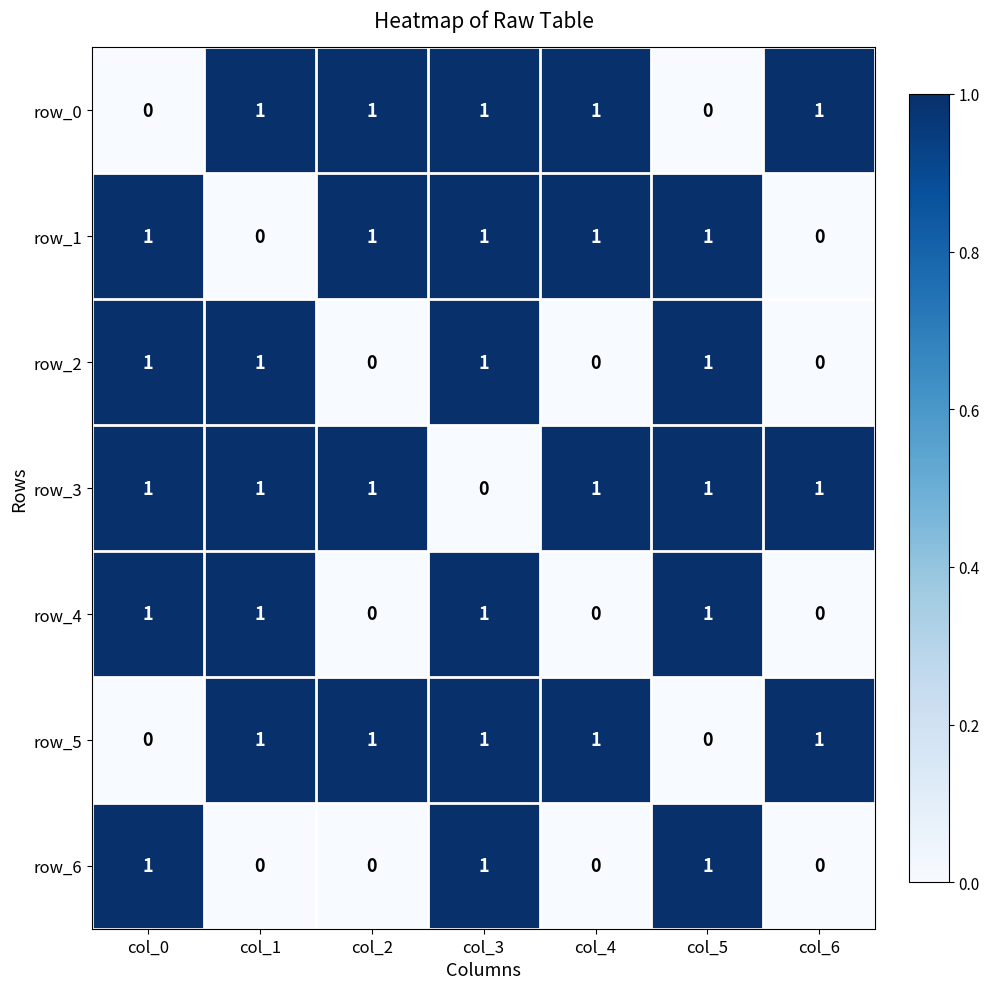

At which category is the sum across all series the highest?

col_3